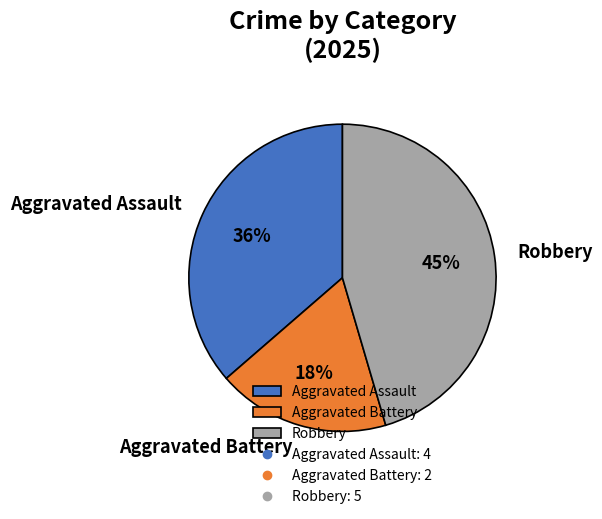

To the nearest percent, what is the combined percentage of Robbery and Aggravated Battery?

64%